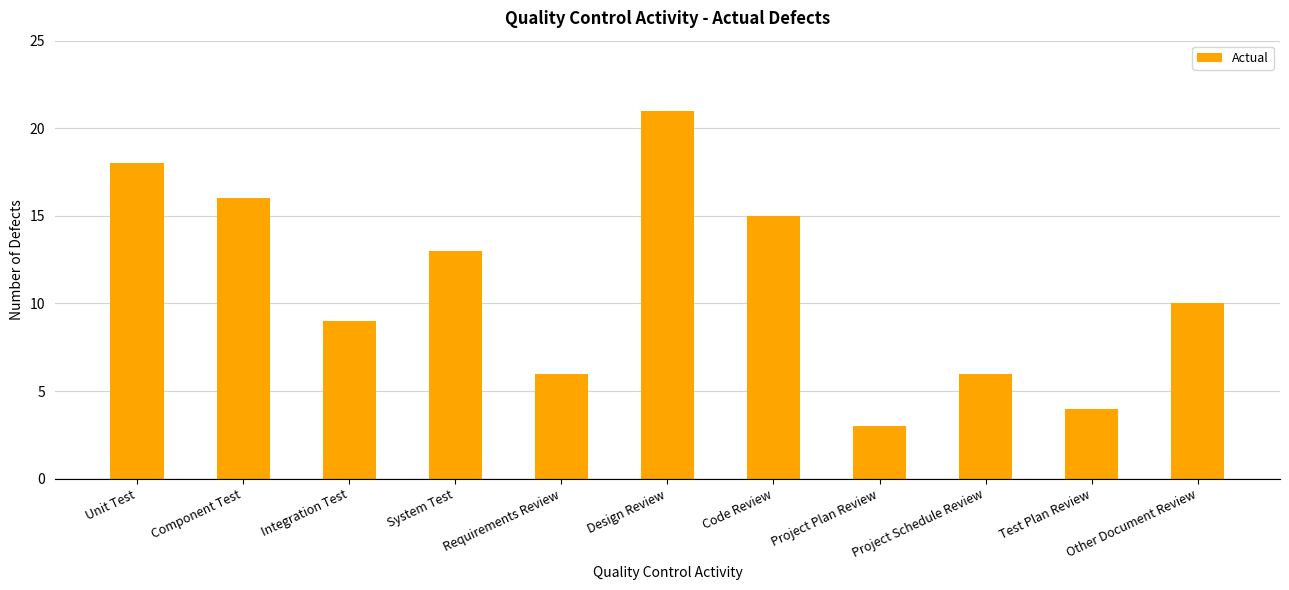

What is the ratio of the value at Other Document Review to the value at Test Plan Review?

2.5